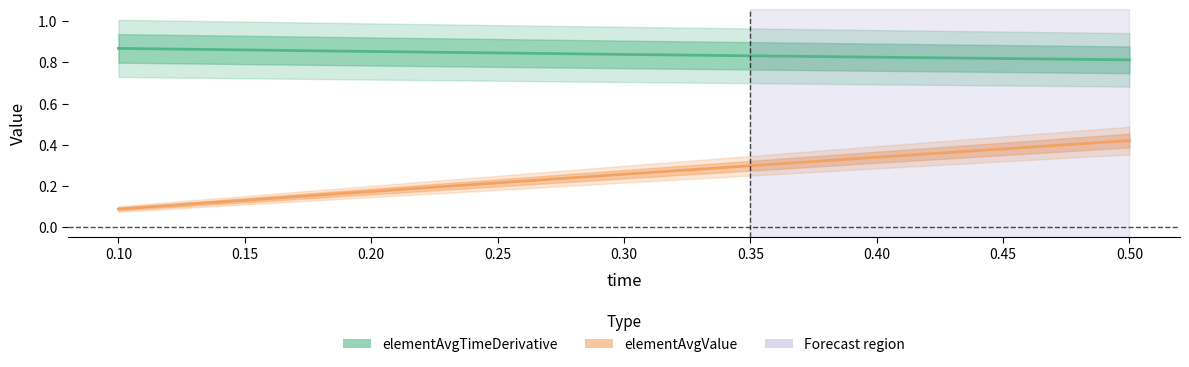

Rank the series at 0.50 from highest to lowest value.

elementAvgTimeDerivative, elementAvgValue